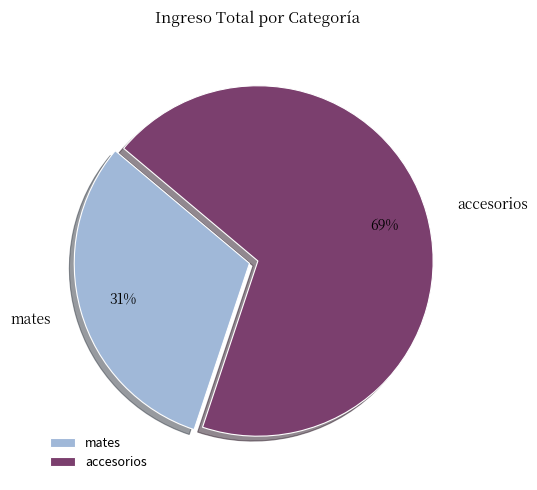

How many segments does this pie chart have?

2